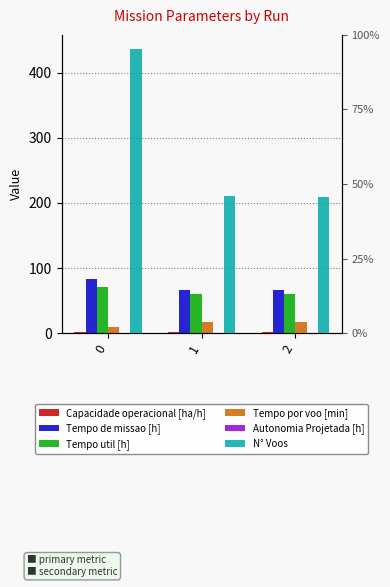

Is it true that Autonomia Projetada [h] equals 0.3 at 1?

True